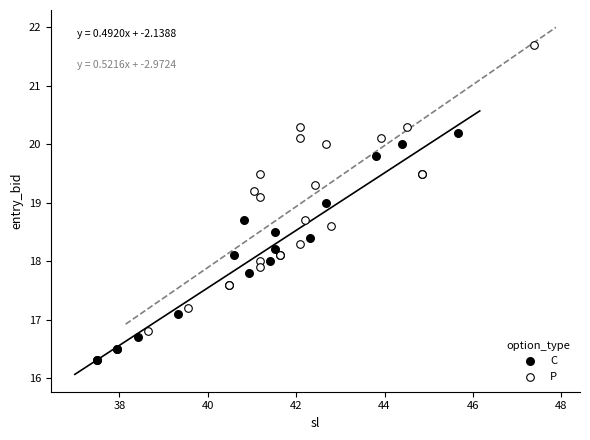

Which series has the widest spread of Y values?

P